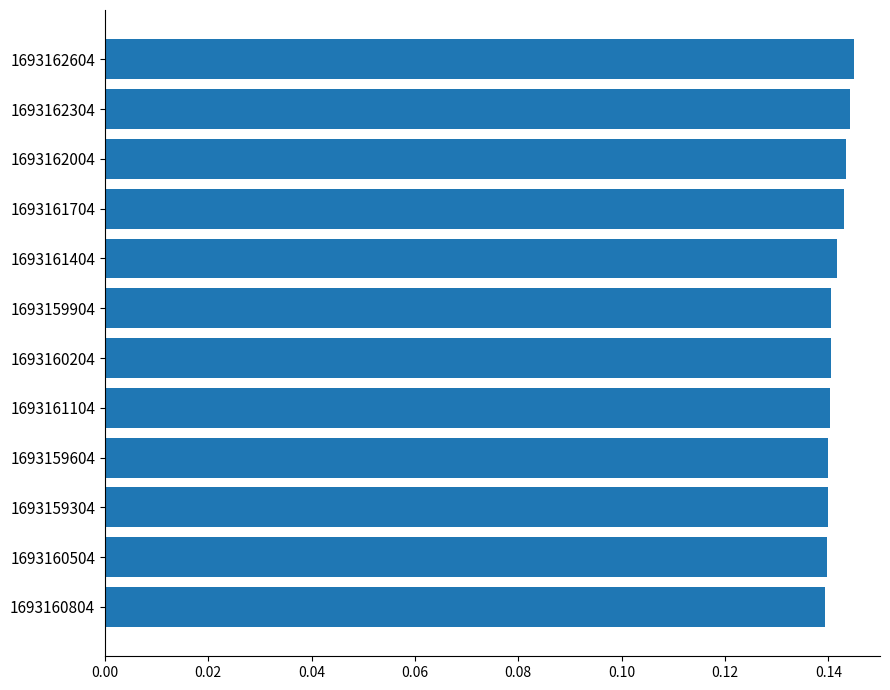

Are the bars grouped side by side (vs. stacked)?

No